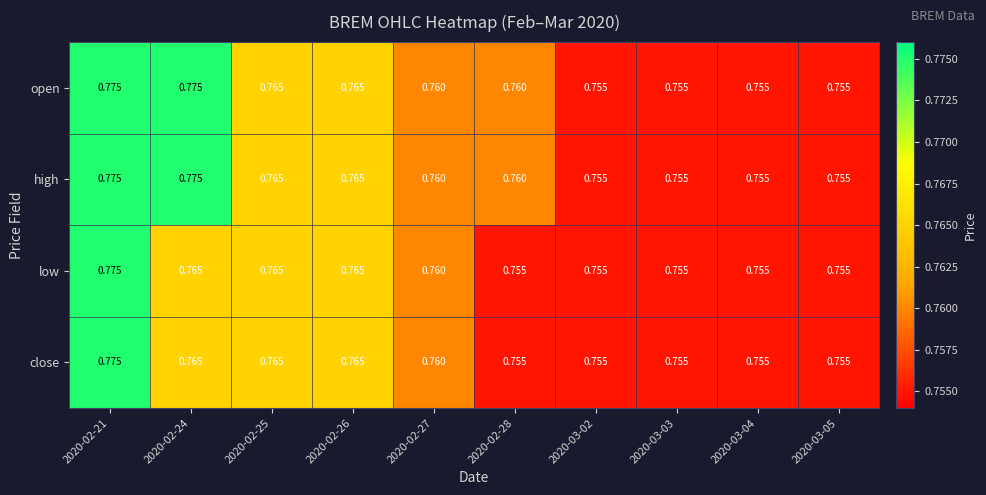

Is the value of high at 2020-03-04 greater than the value of low at 2020-02-27?

No